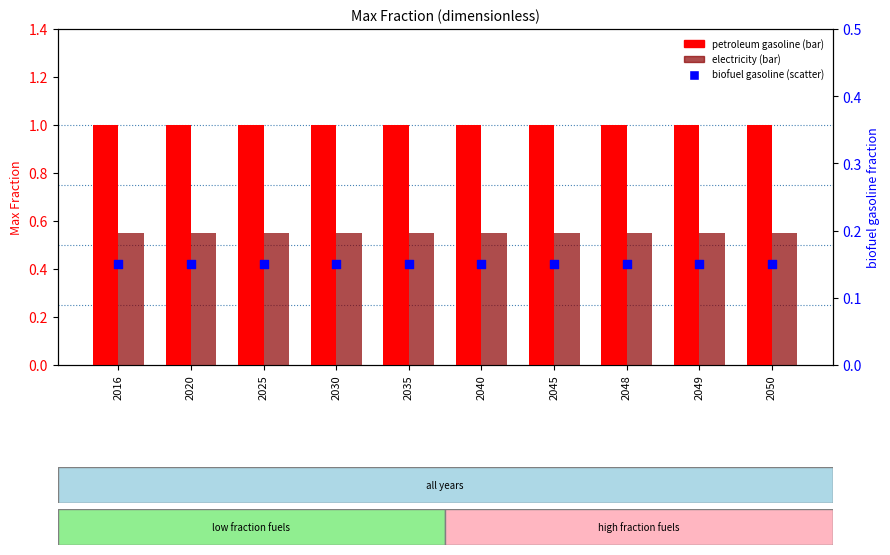

Which series reaches the maximum Y coordinate?

petroleum gasoline